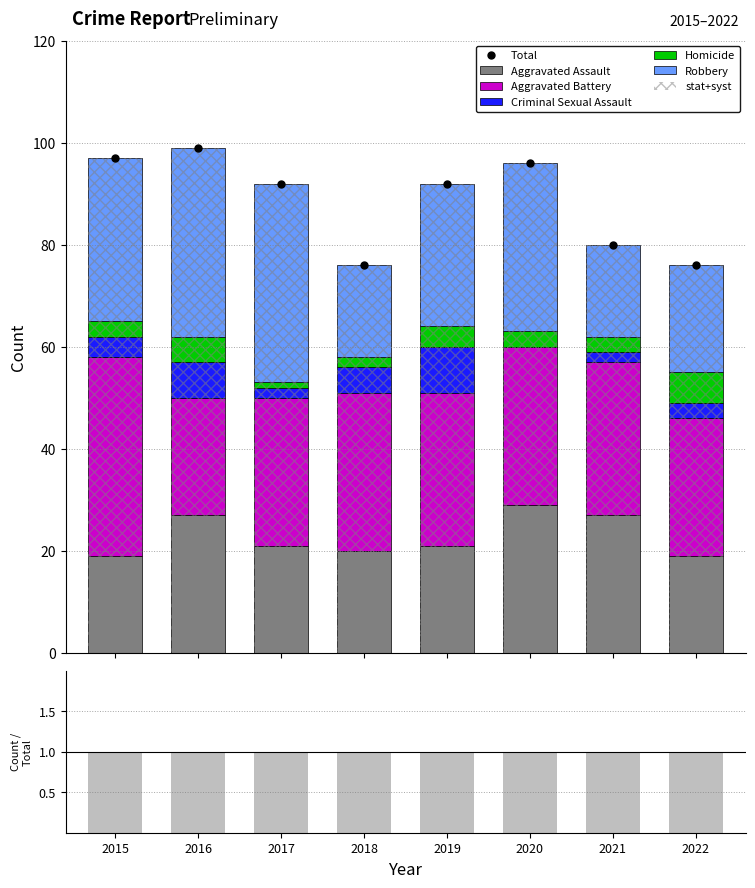

What is the average value of the Aggravated Assault series?

23